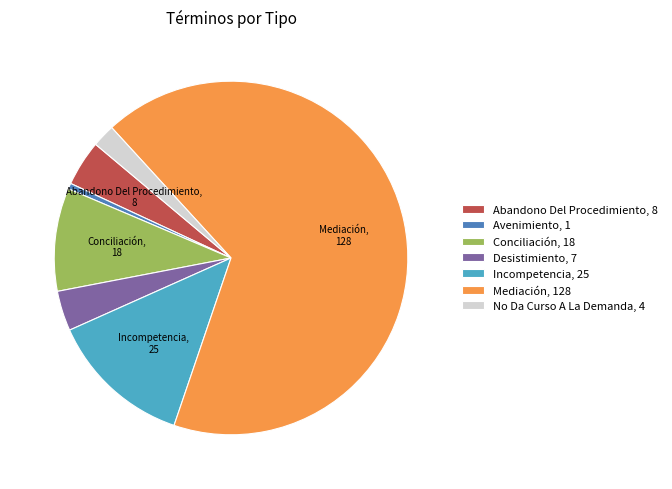

Is the sum of Mediación, 128 and Abandono Del Procedimiento, 8 greater than half?

Yes